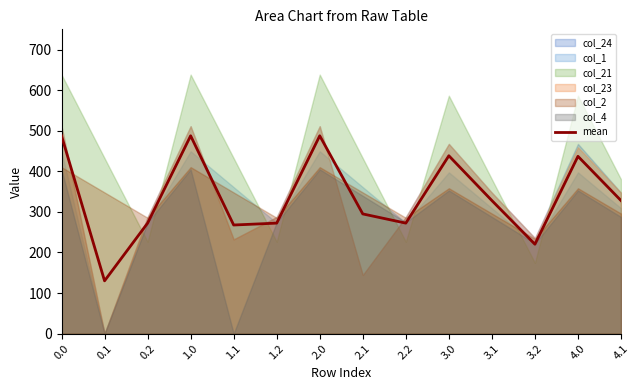

What position from the right is 2.0?

8